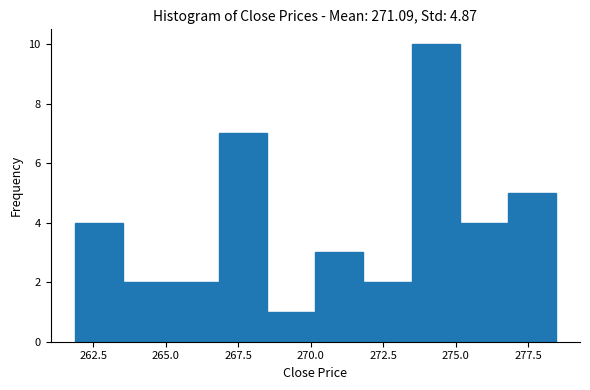

Around what value on the x-axis is the tallest bar? Give the approximate position of its centre, as read against the axis.

274.5